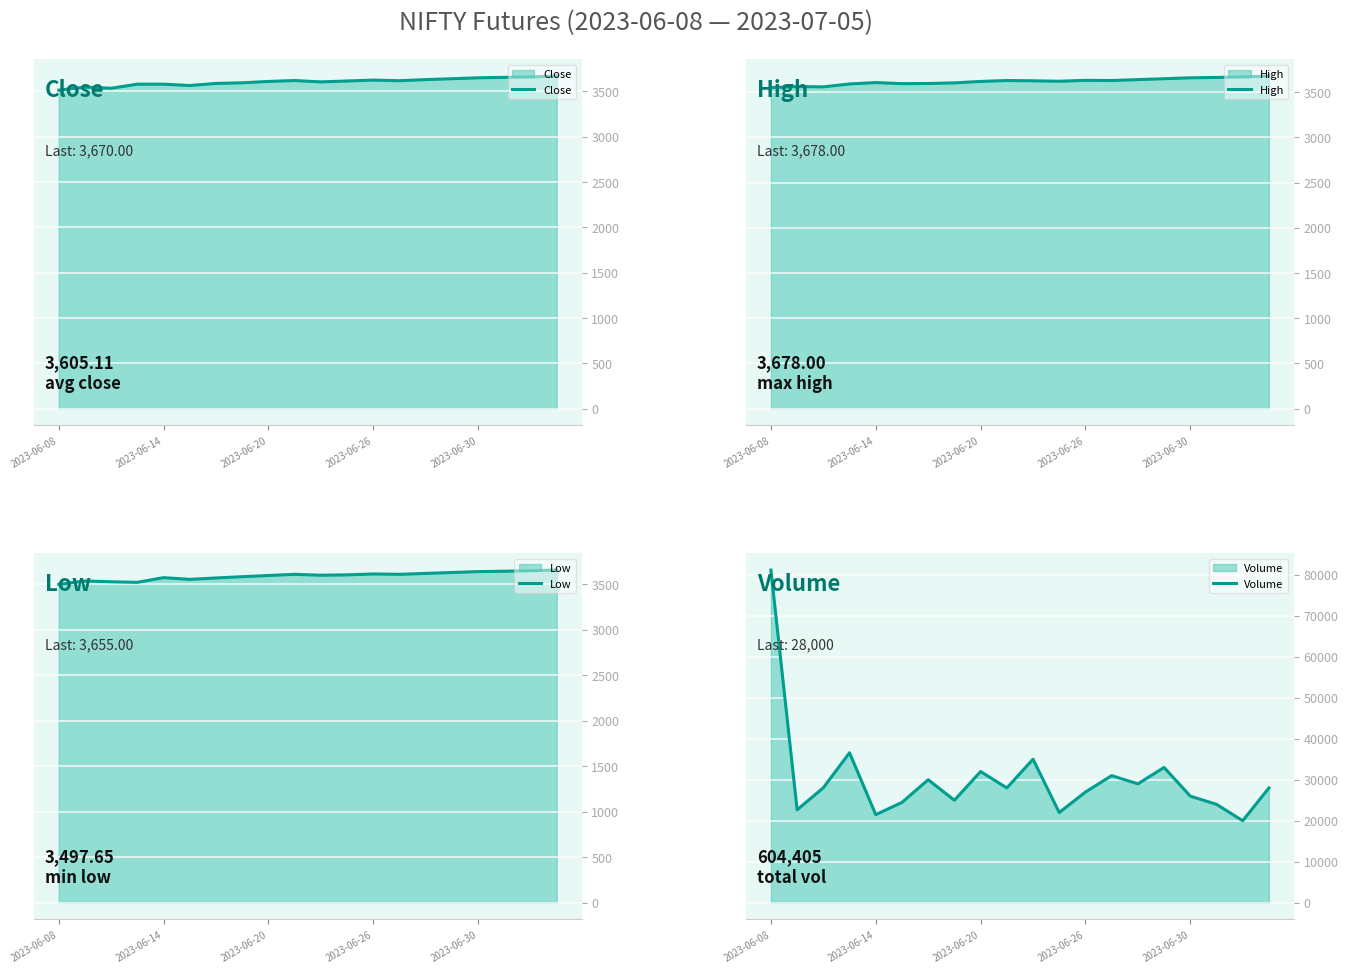

Rank the series by their maximum value, from highest to lowest.

Volume, High, Close, Low